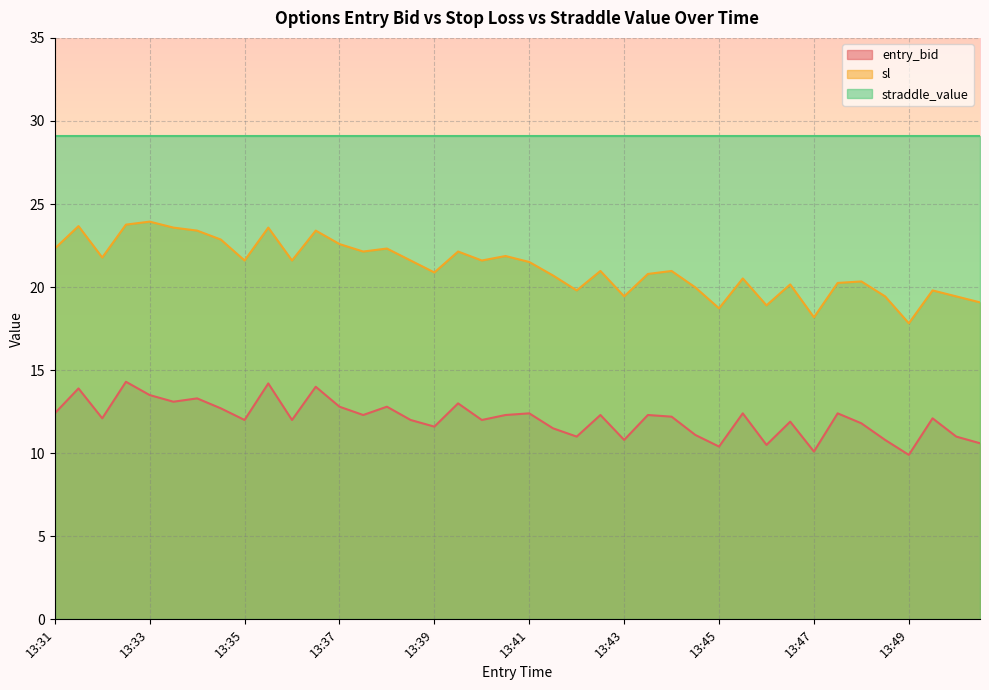

Is the value of sl at 13:33 greater than the value of entry_bid at 13:43?

Yes